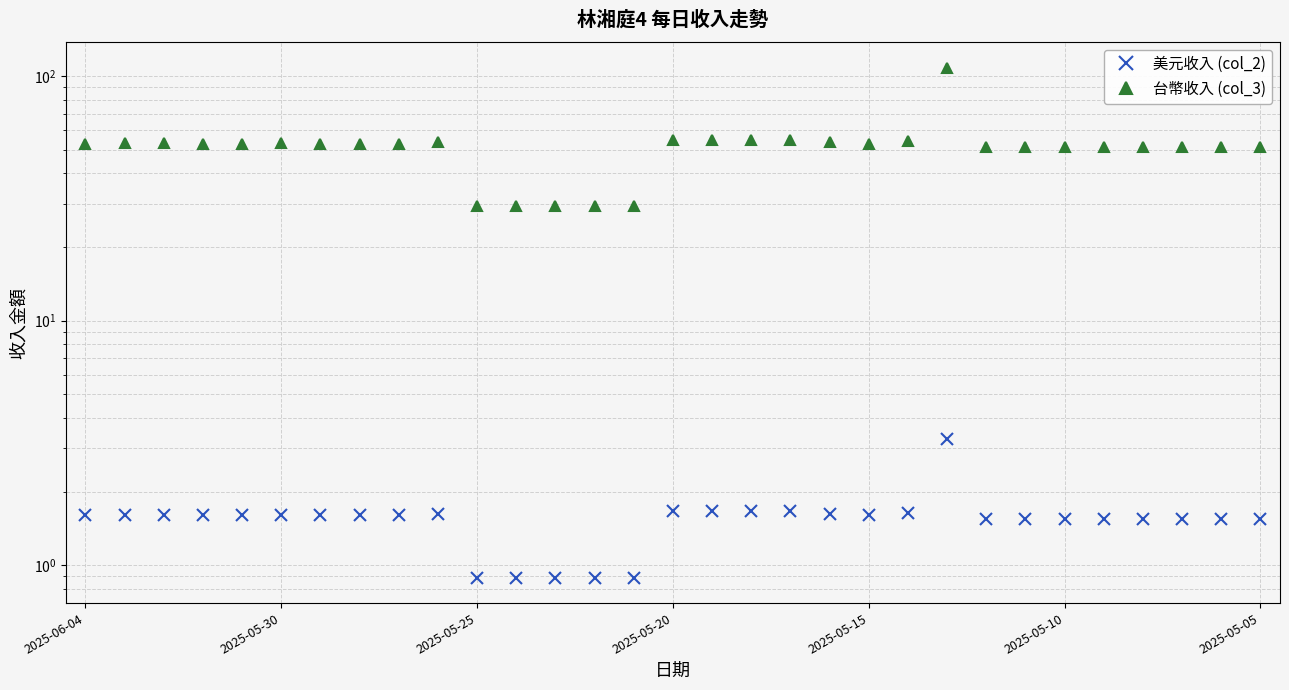

True or false: 台幣收入 (col_3) and 美元收入 (col_2) intersect in this chart.

False